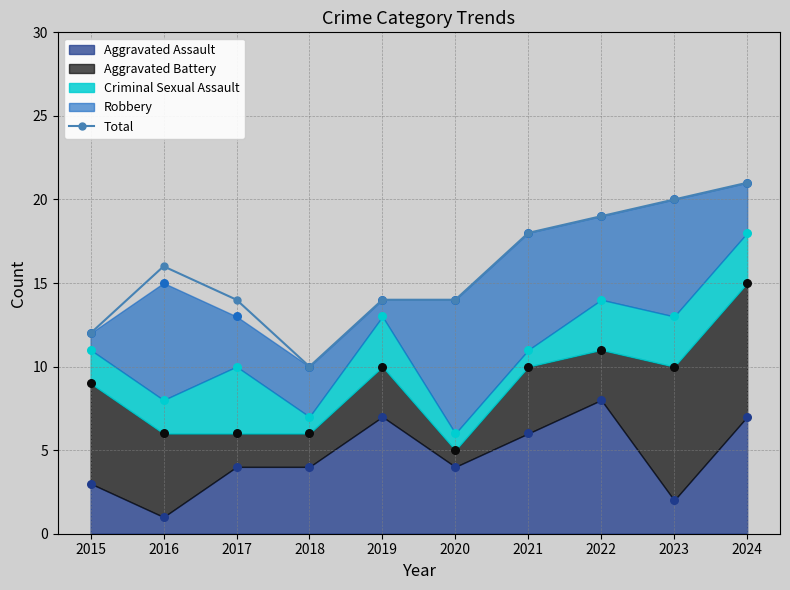

Between 2023 and 2016, which is larger?

2023